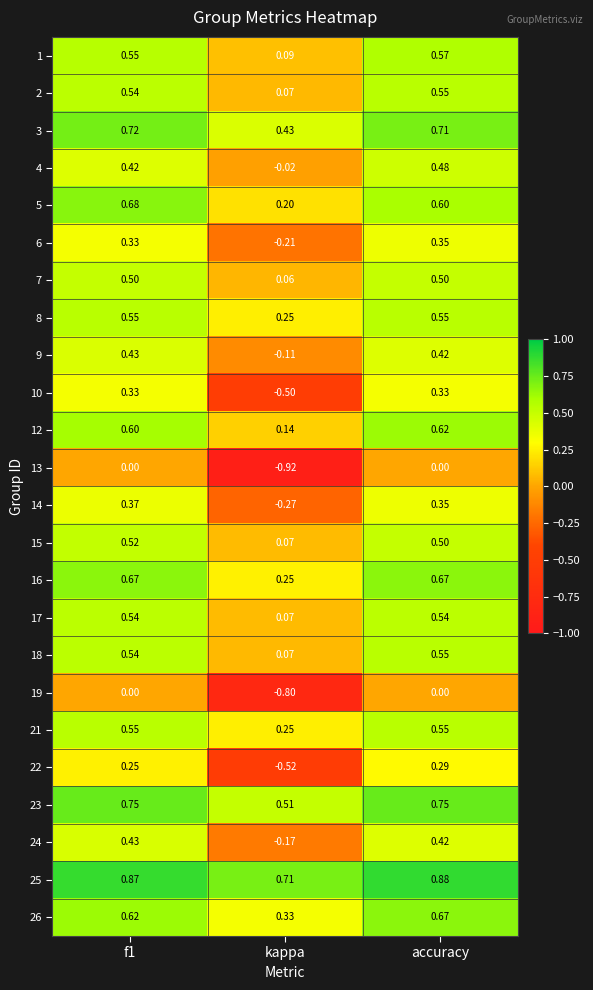

Which series has the largest total across all categories?

25